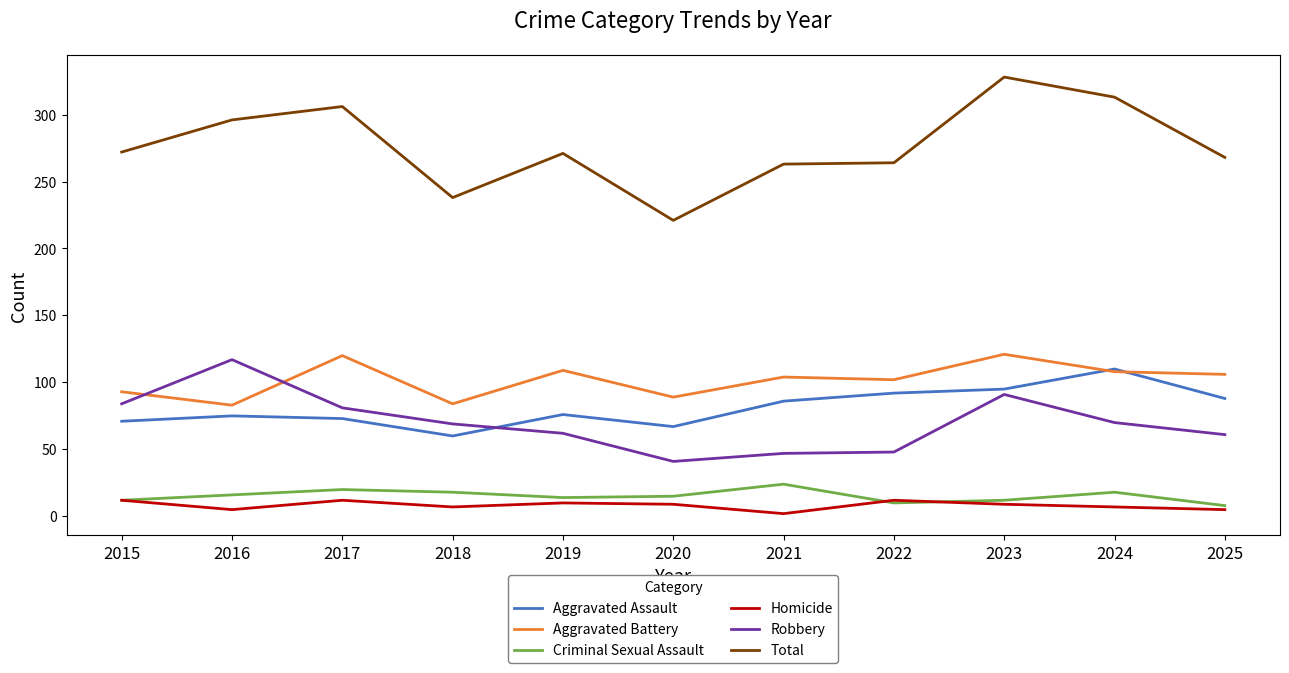

Count the number of data series in this chart.

6